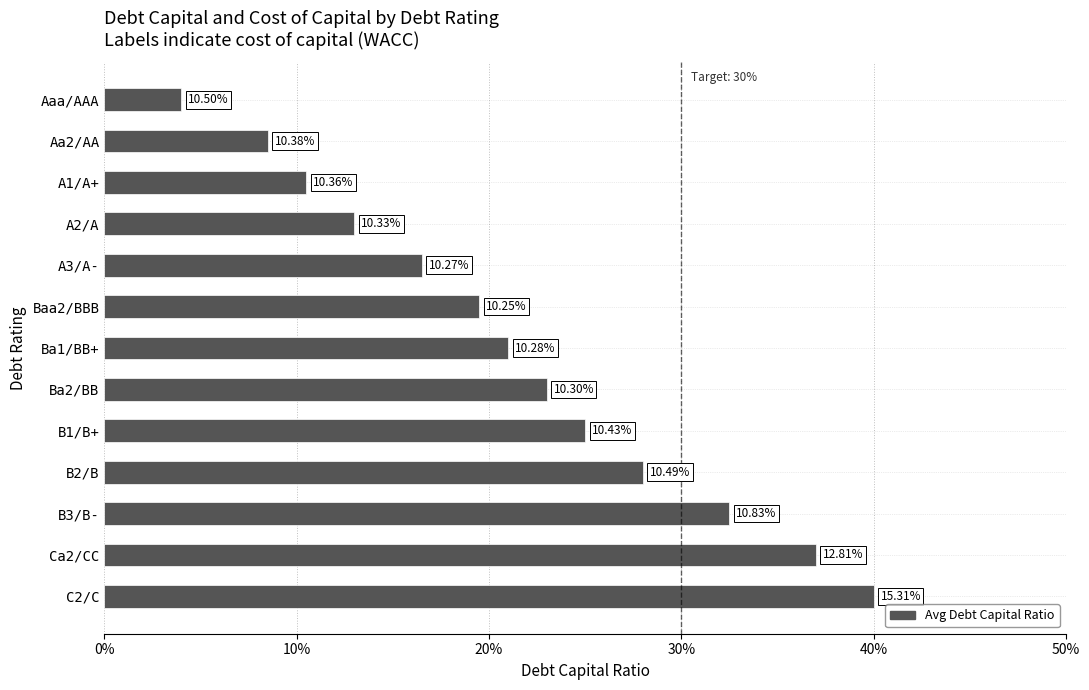

Does the chart contain any negative values?

No